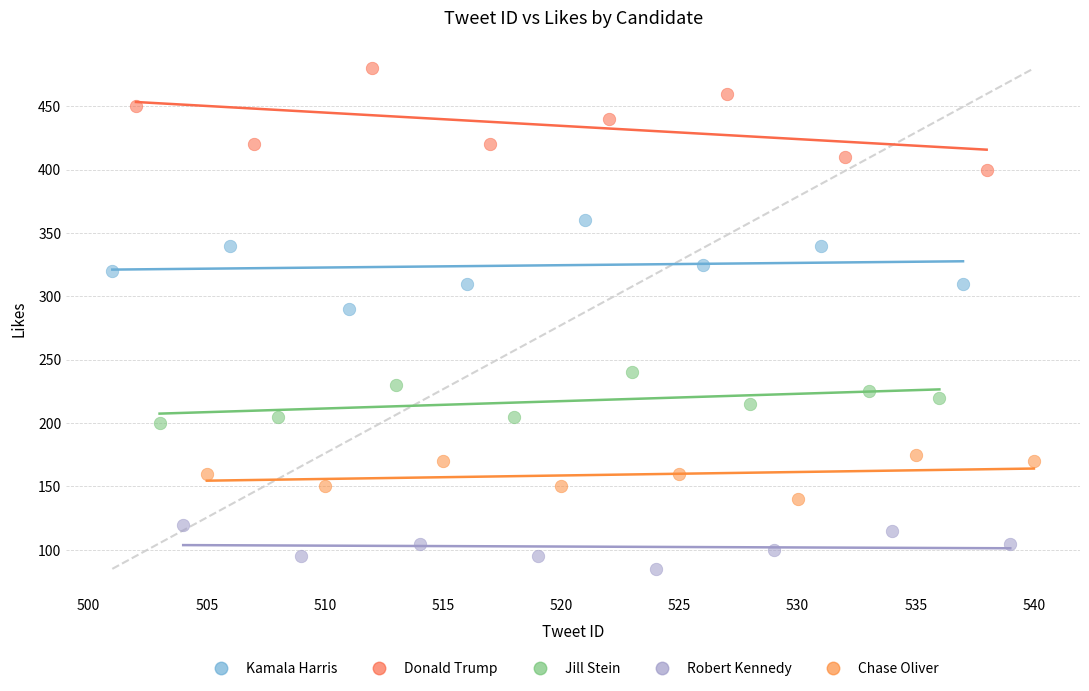

Which series contains the lowest Y value?

Robert Kennedy